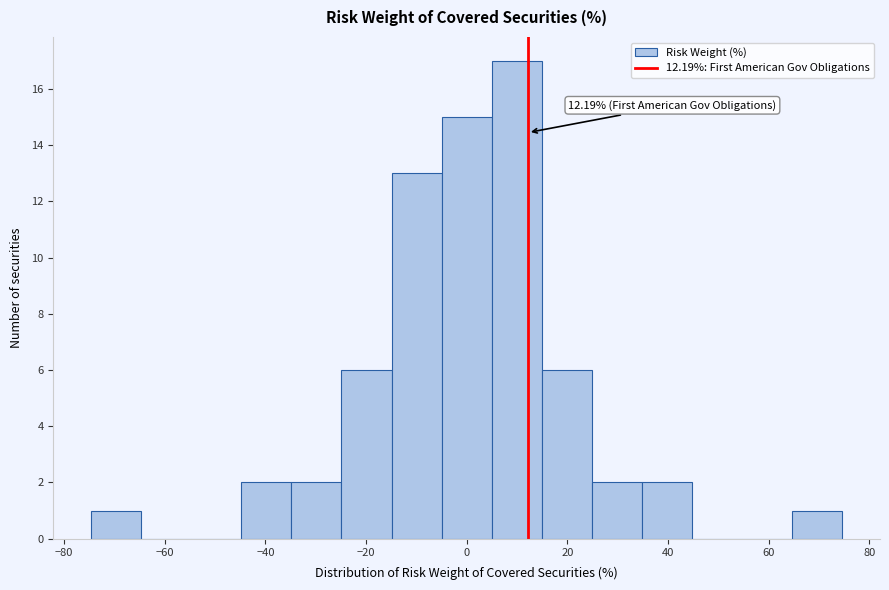

Which range on the x-axis has the tallest bar?

4 to 14